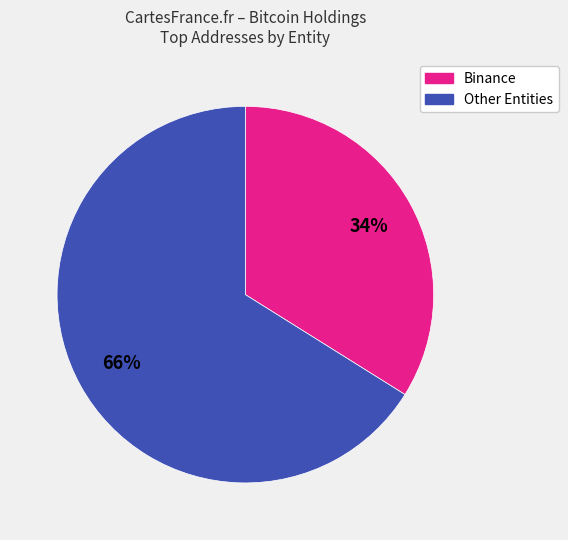

Is there a majority slice in this chart?

Yes